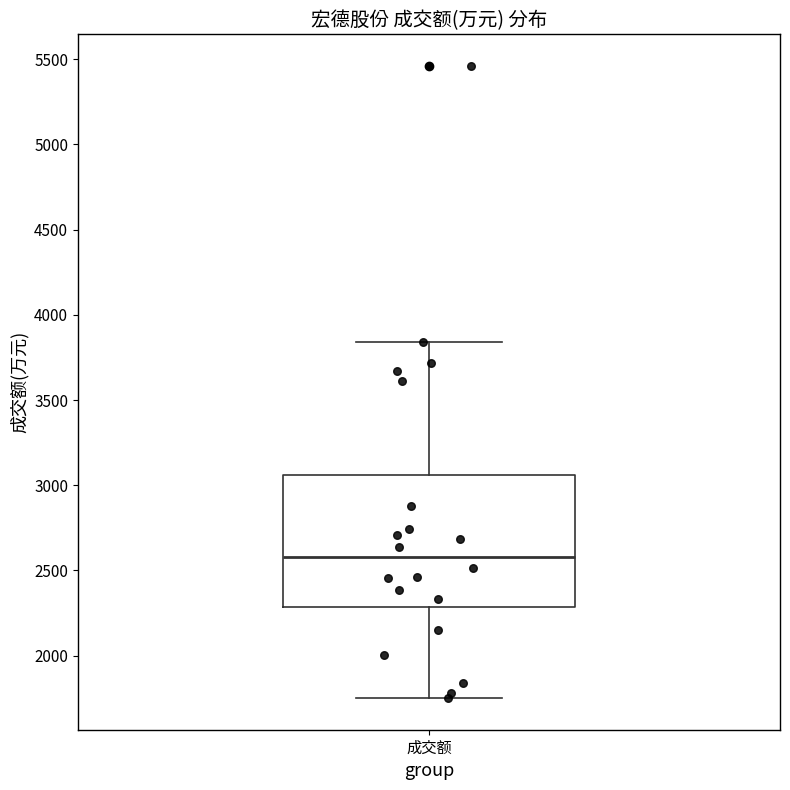

Where does the median line of the box for 成交额 sit on the y-axis? The values are not printed on the chart, so give them approximately, as read against the axis.

2600